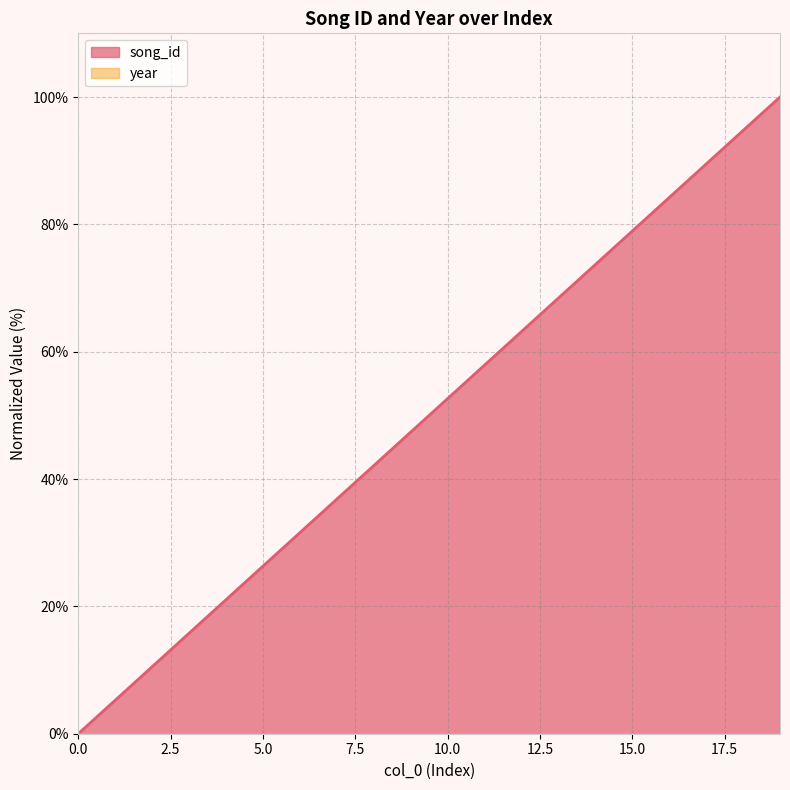

Between 0 and 14, which is larger?

14